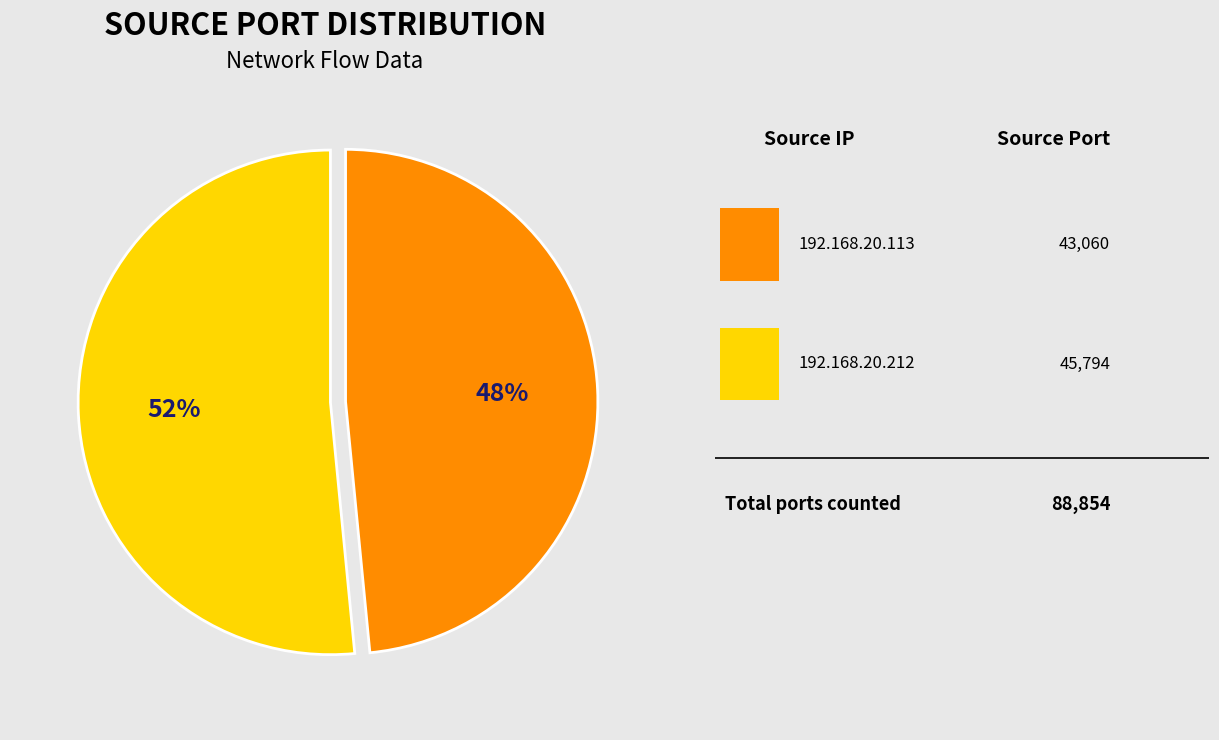

To the nearest percent, what is the average slice percentage?

50%